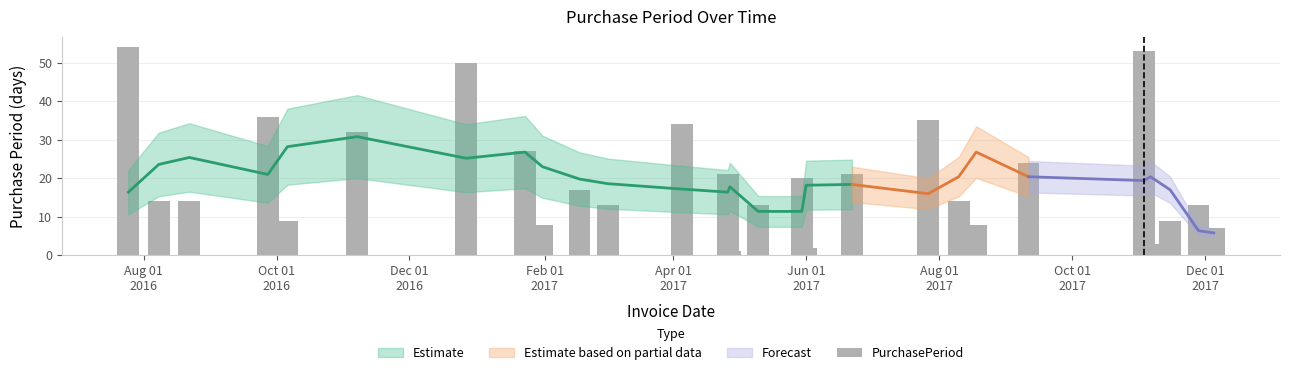

Reading left to right, extract all data points from this chart.

54	14	14	36	9	32	50	27	8	17	13	34	21	1	13	20	2	21	35	14	8	24	53	3	9	13	7